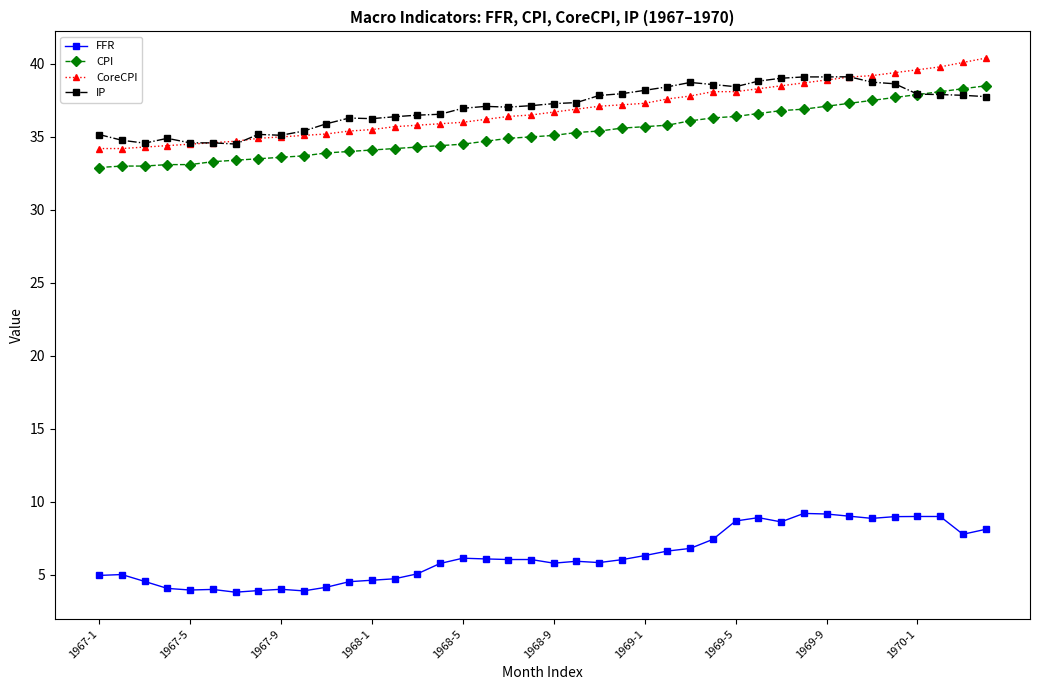

True or false: FFR and CPI cross at least once.

False